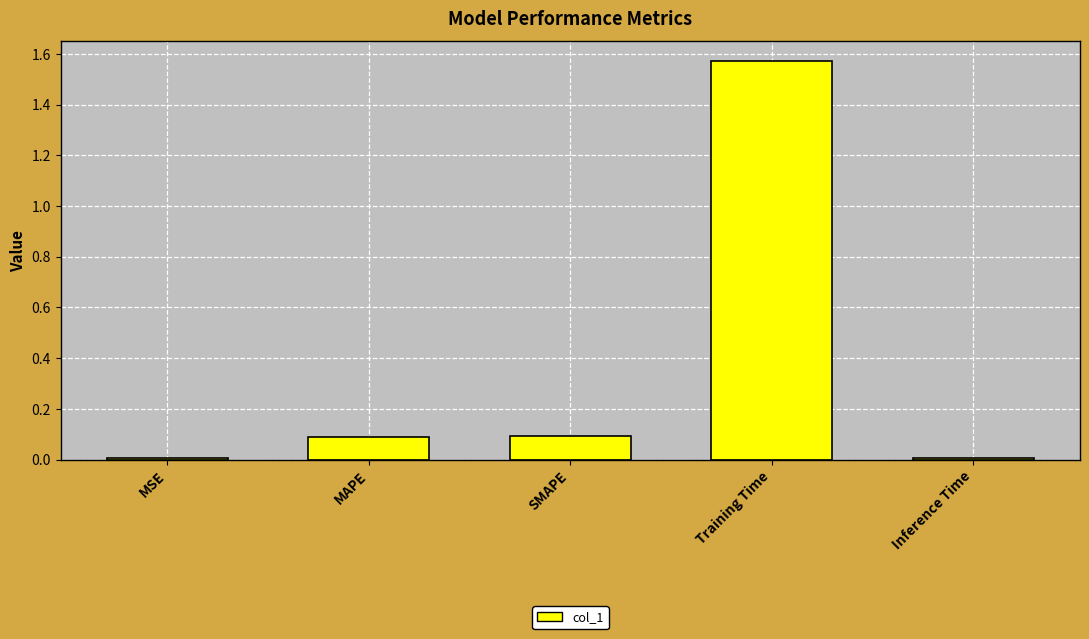

What is the difference between the second highest and second lowest values?

0.1